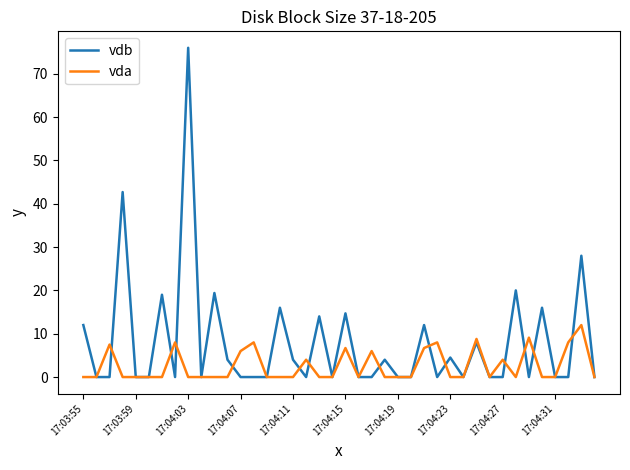

Which series has the widest spread of values?

vdb